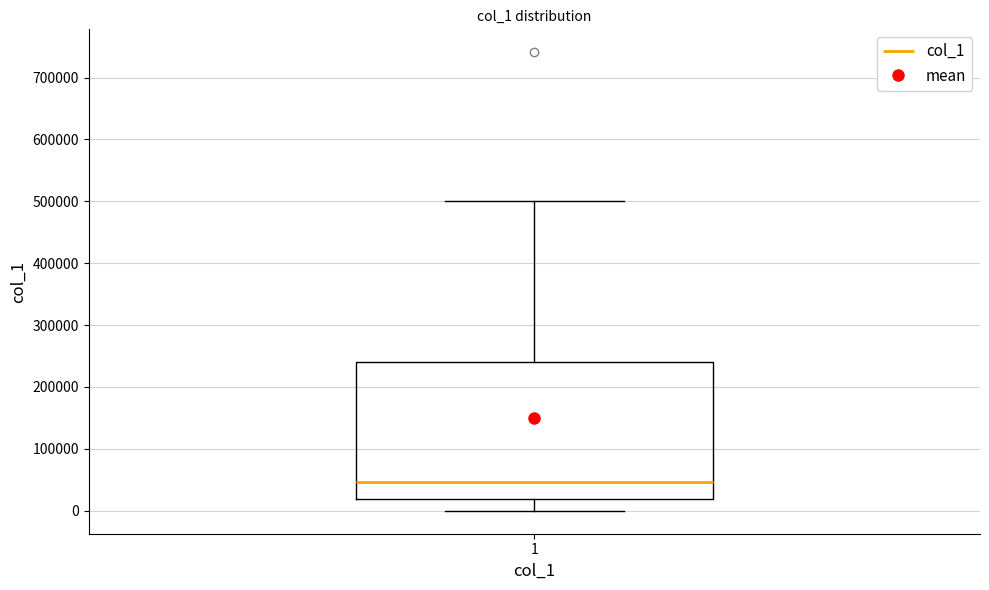

Transcribe this box plot: give where the median line is, the range the box spans, and where the two whiskers end, as read against the y-axis. The values are not printed on the chart, so give them approximately, as read against the axis.

median 50000, box 20000 to 240000, whiskers 0 to 500000